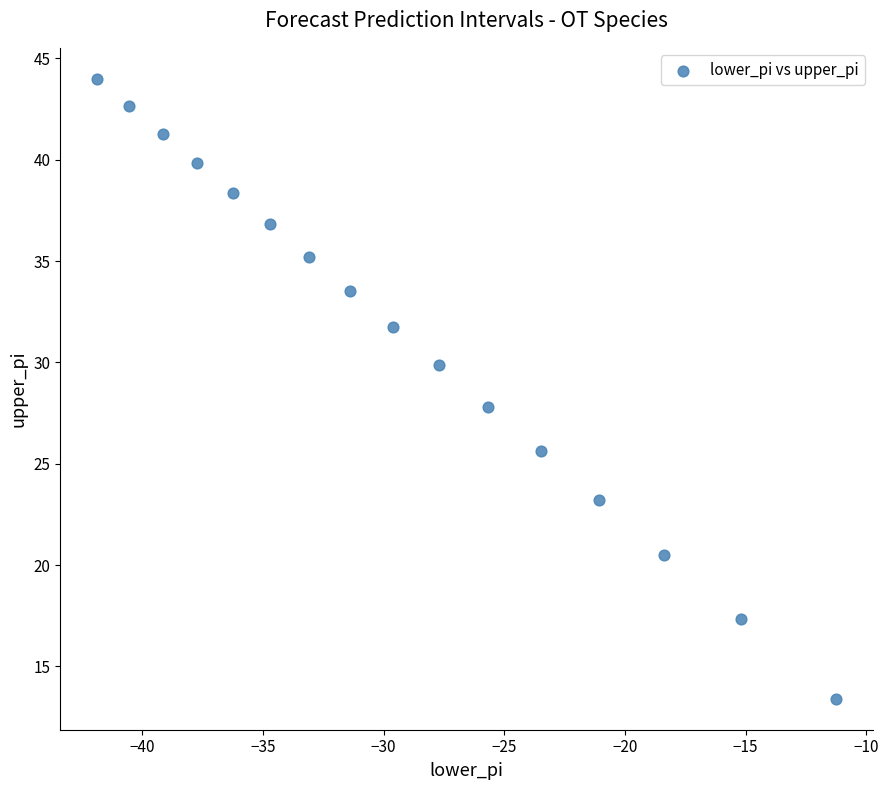

What is the range of Y values (max minus min)?

30.6